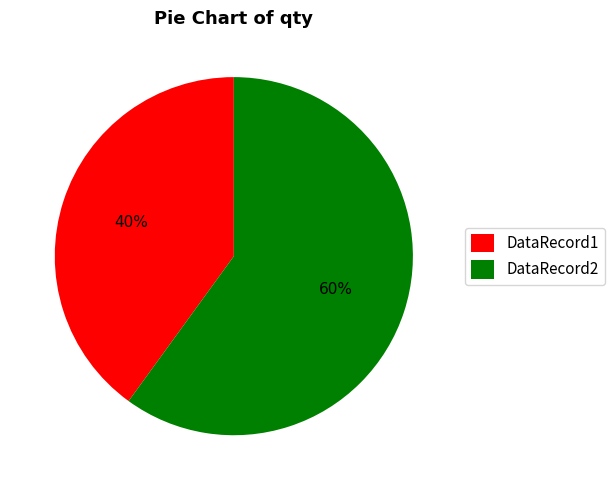

Is the sum of DataRecord1 and DataRecord2 greater than half?

Yes